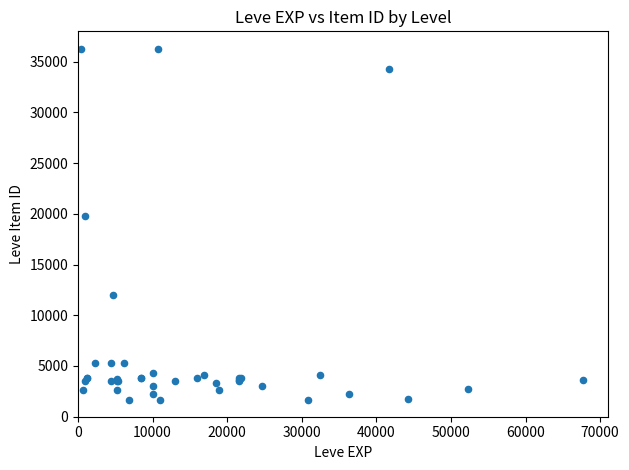

What Y value in the scatter plot is closest to 18967?

19744